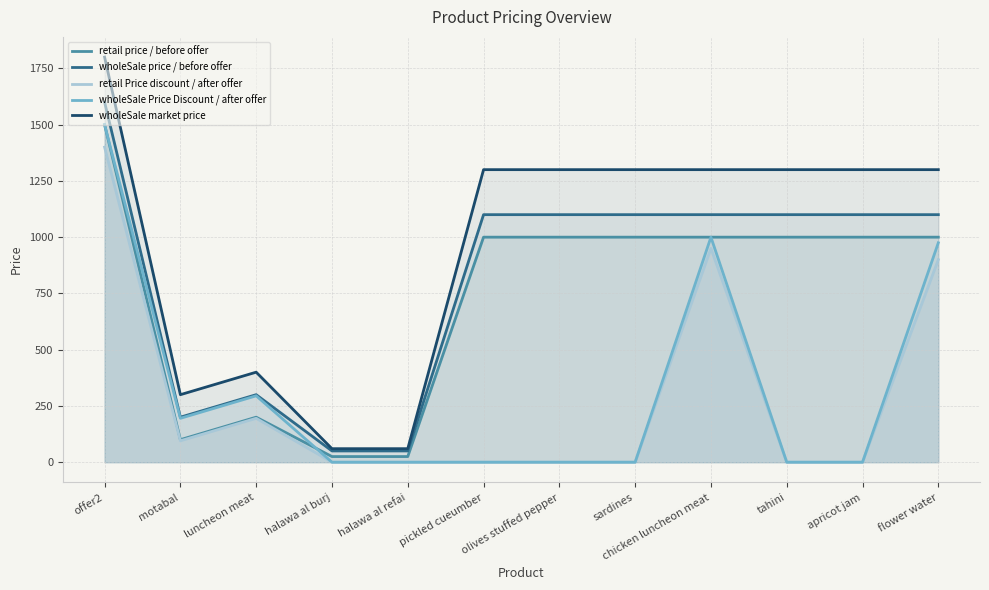

What is the sum of all retail price / before offer values?

8850